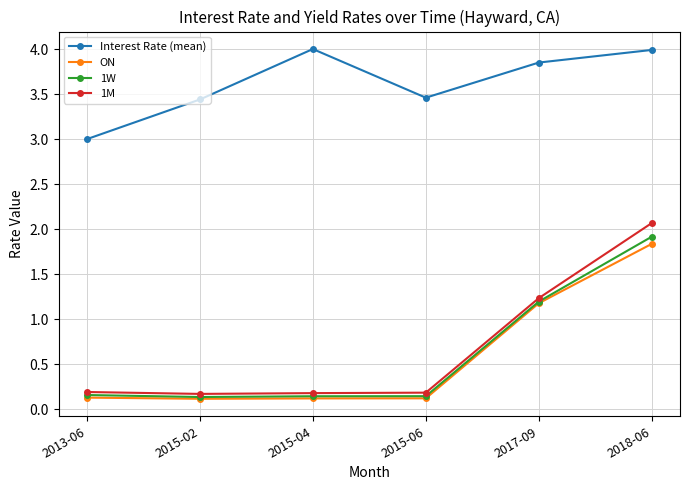

What position from the right is 2015-06?

3